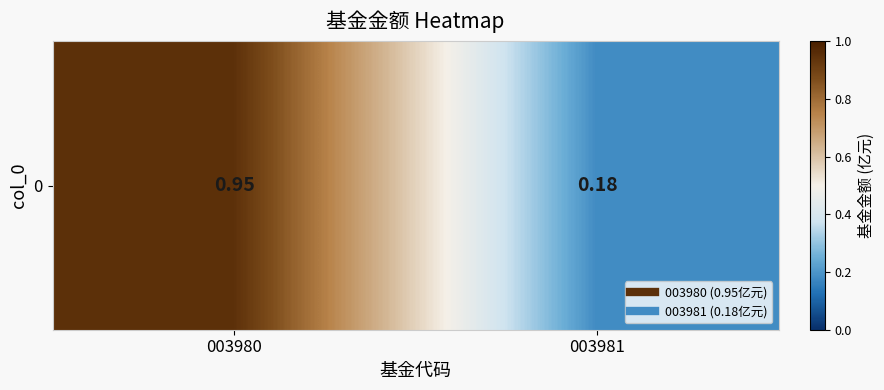

Reading left to right, transcribe all the data shown in this chart.

003980=0.9	003981=0.2